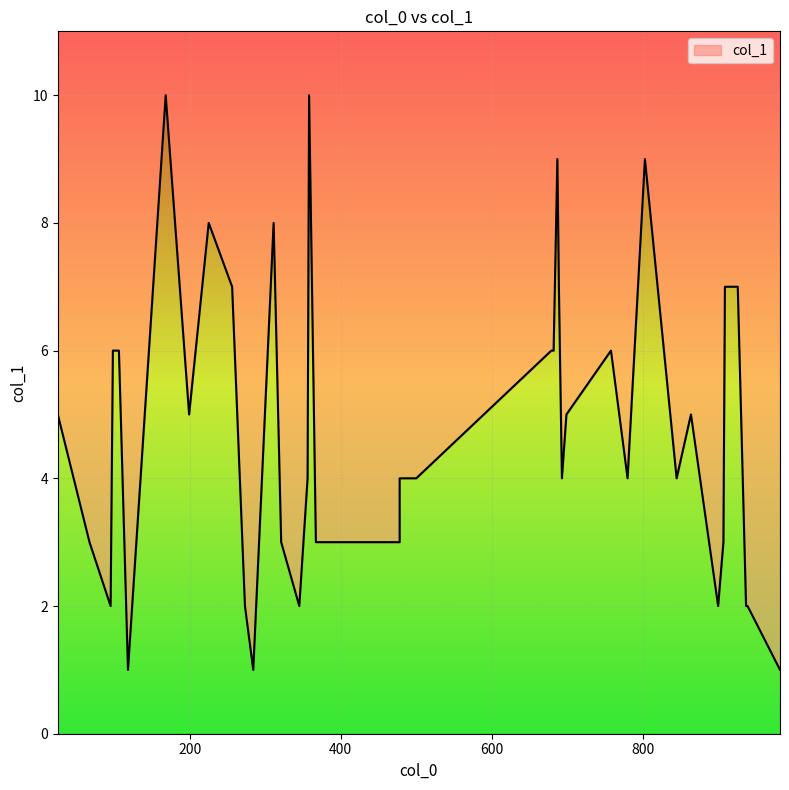

How many interior local valleys (lower than both neighbors) does the data have?

10